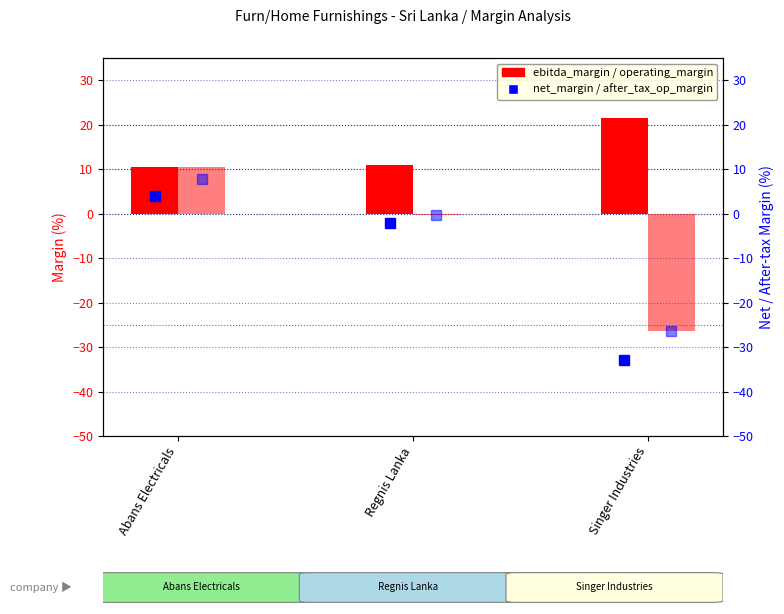

The after_tax_op_margin series shows -26.4 at Singer Industries. True or false?

True